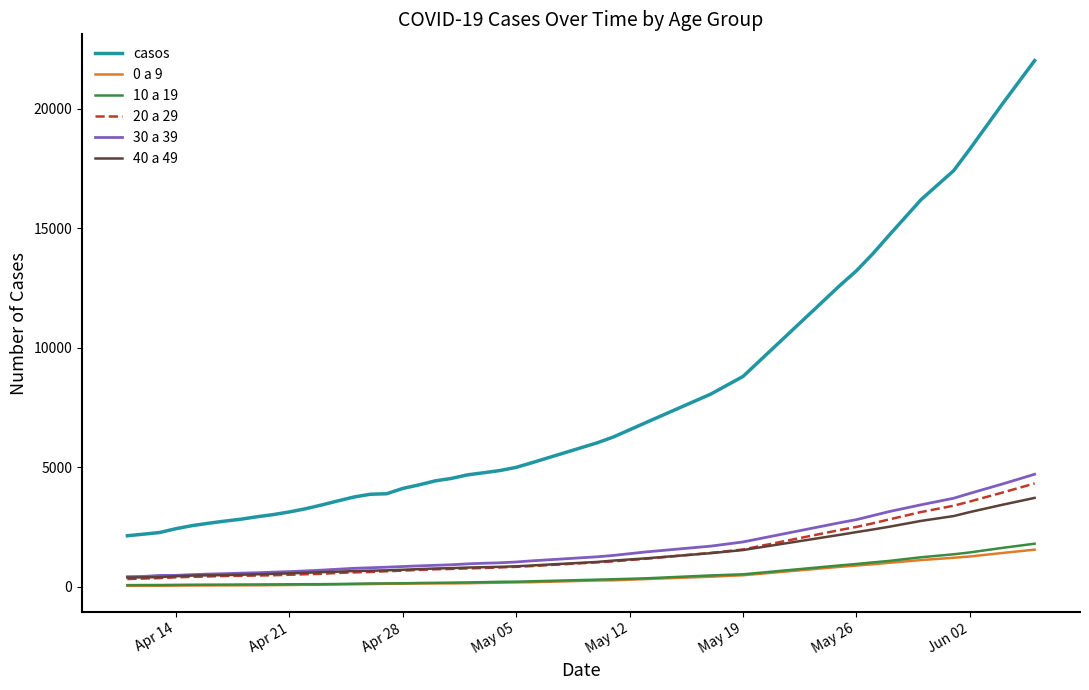

True or false: 20 a 29 and casos intersect in this chart.

False